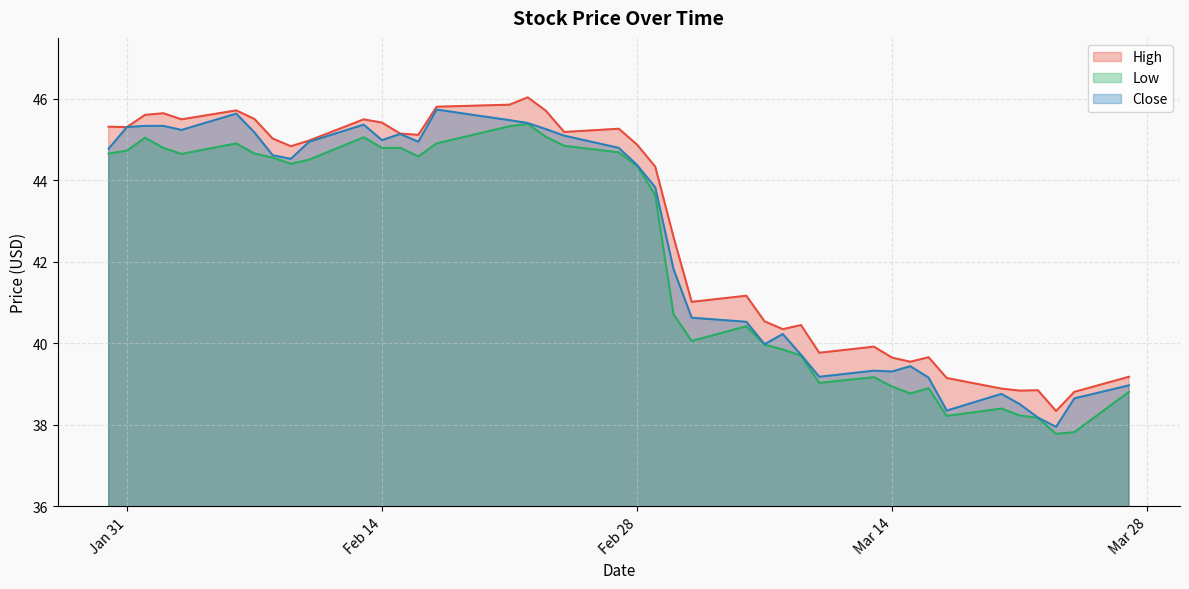

What is the maximum value for High?

46.0